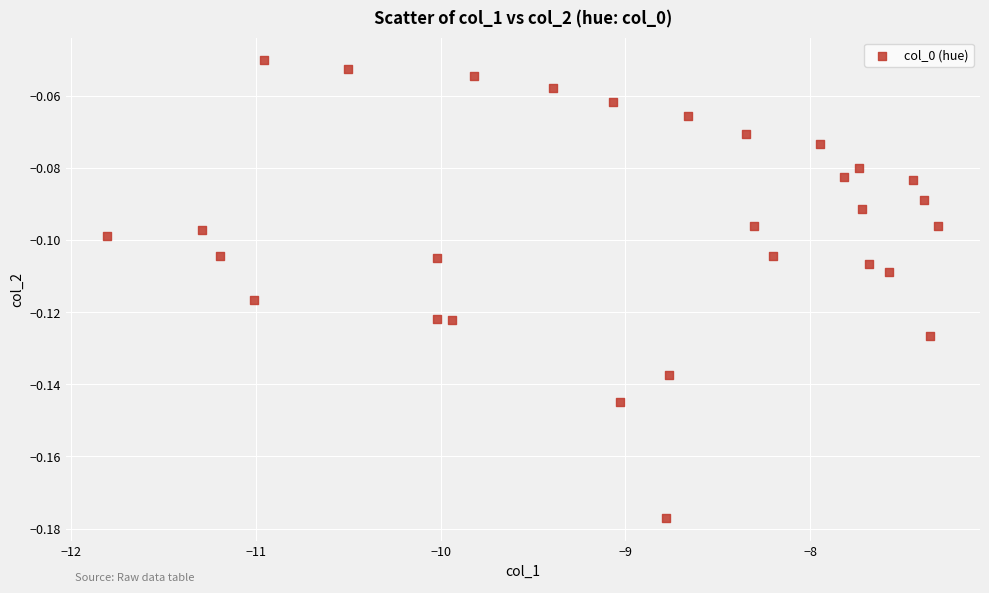

What is the range of X values (max minus min)?

4.5